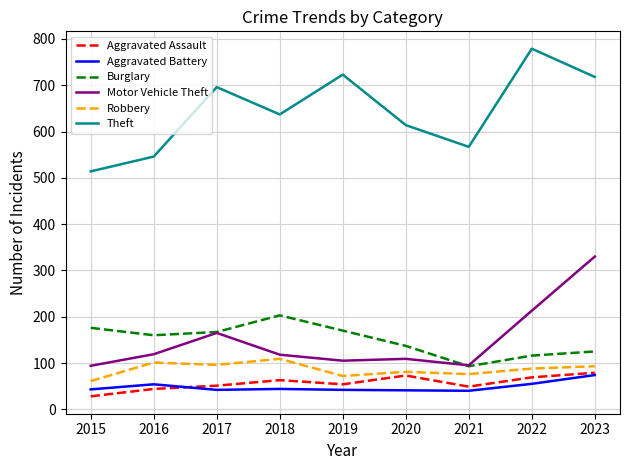

At which category is the sum across all series the highest?

2023